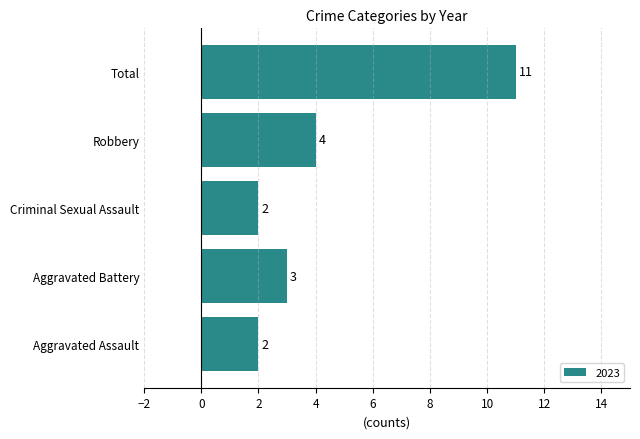

How many categories are shown in the chart?

5